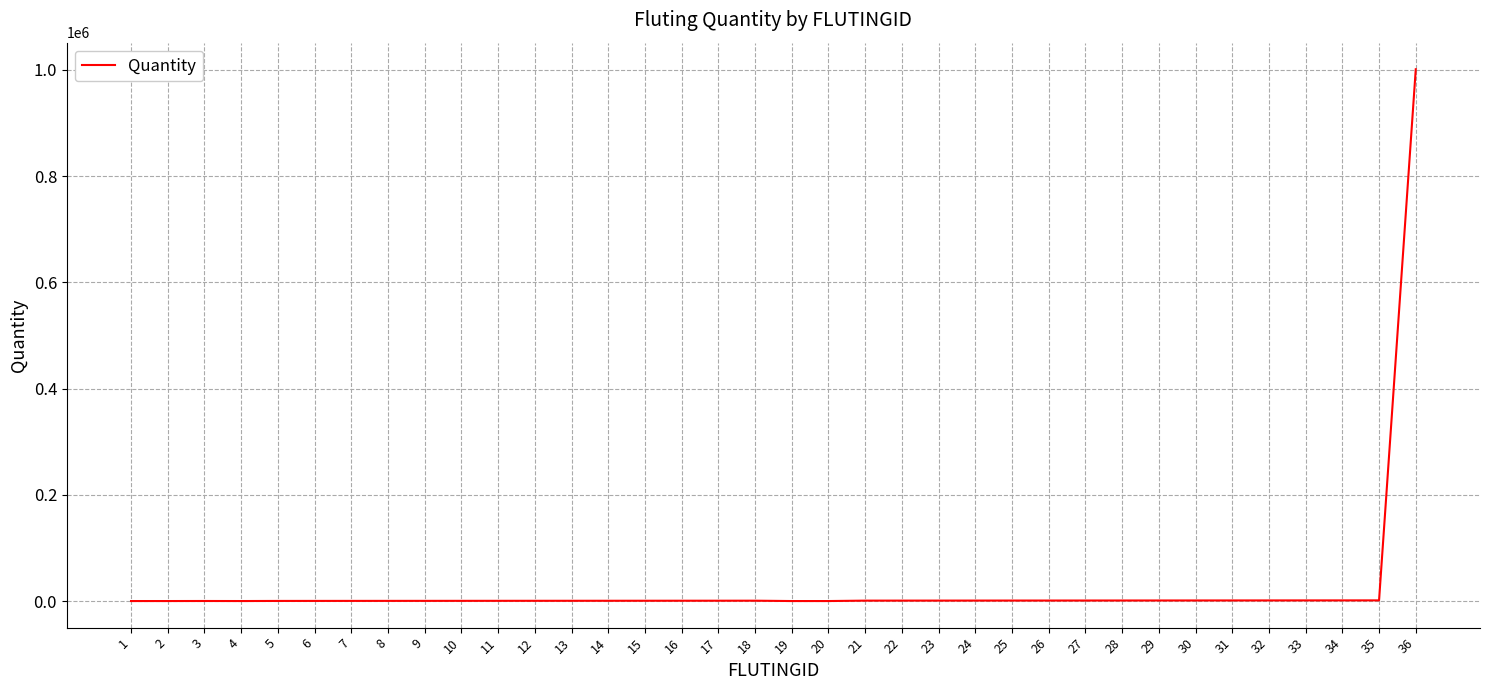

What is the difference between the maximum and minimum values?

1001249